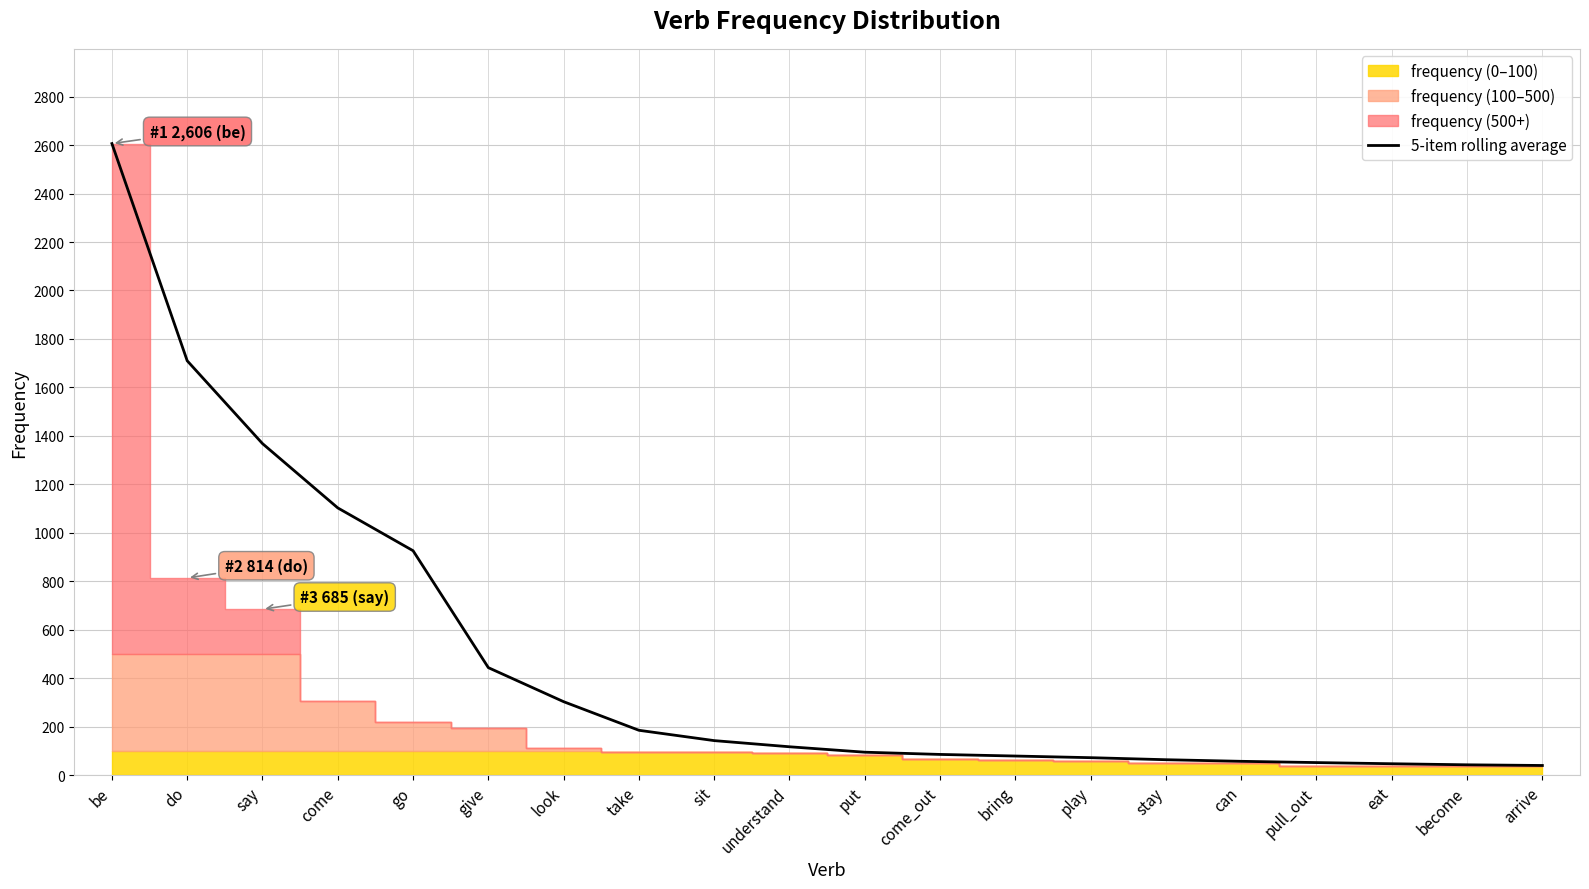

The value at play is 47.4. True or false?

False